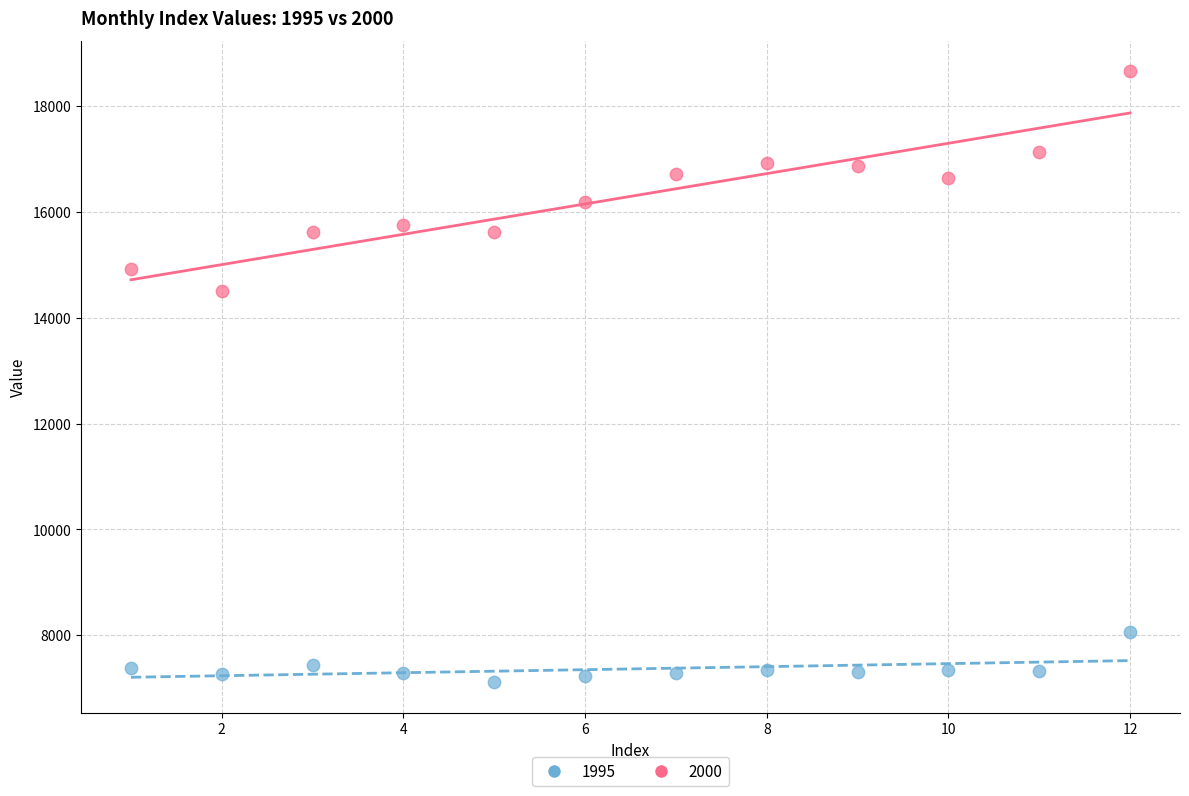

Across all data points, what is the range of Y values (max minus min)?

11543.5